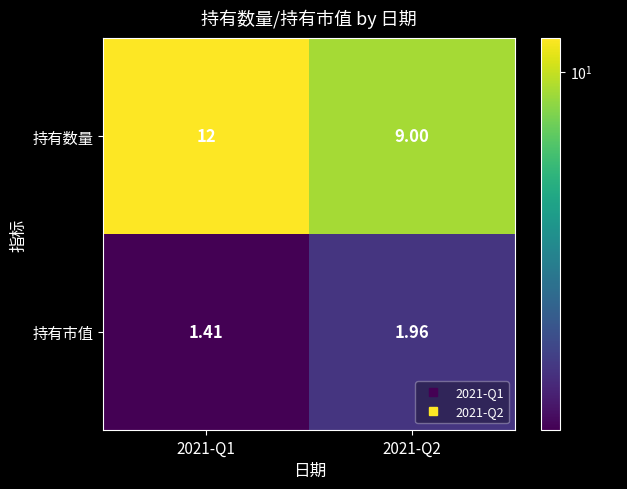

Rank the series at 2021-Q1 from lowest to highest value.

持有市值, 持有数量